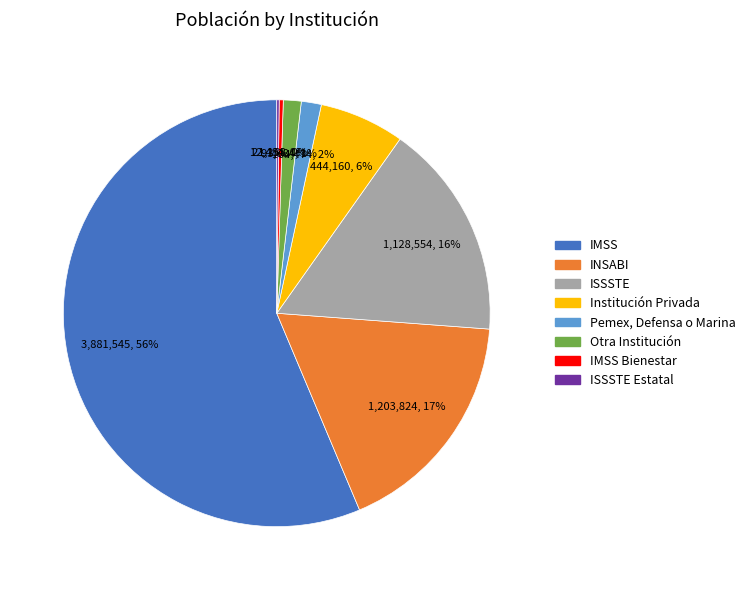

Is there a majority slice in this chart?

Yes